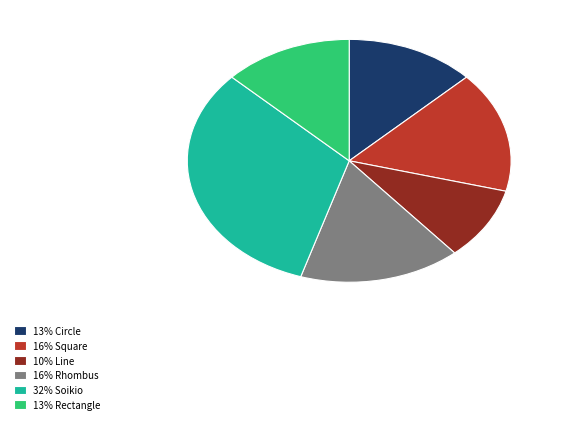

Is there a majority slice in this chart?

No